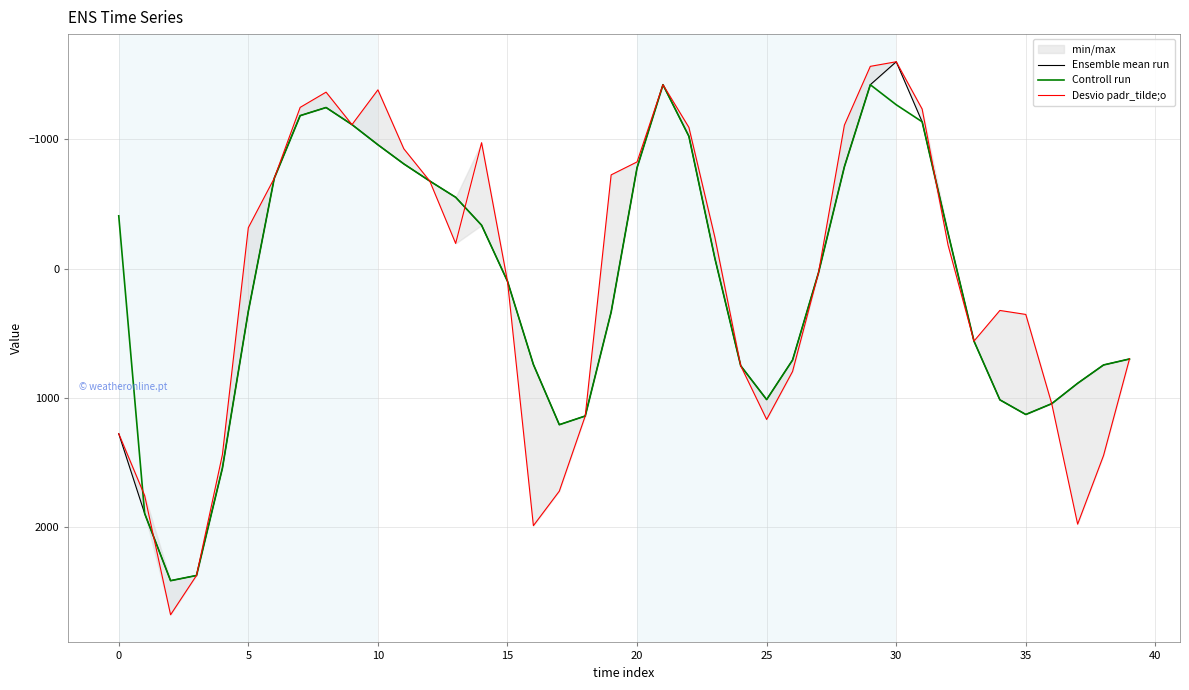

What is the total value across all series at 37?

3758.1